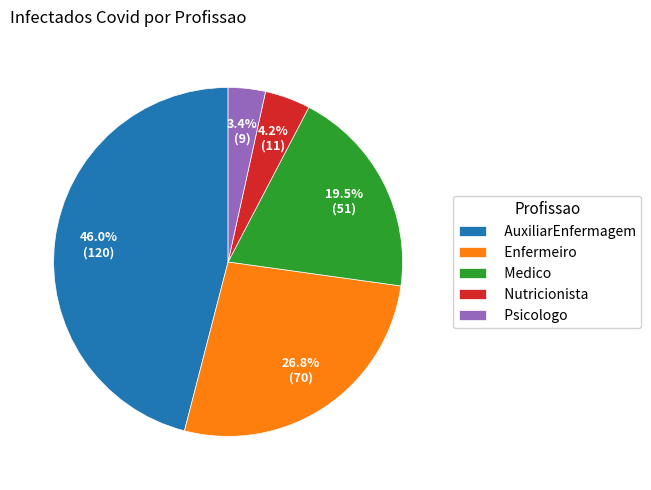

Does AuxiliarEnfermagem account for over 50% of the chart?

No